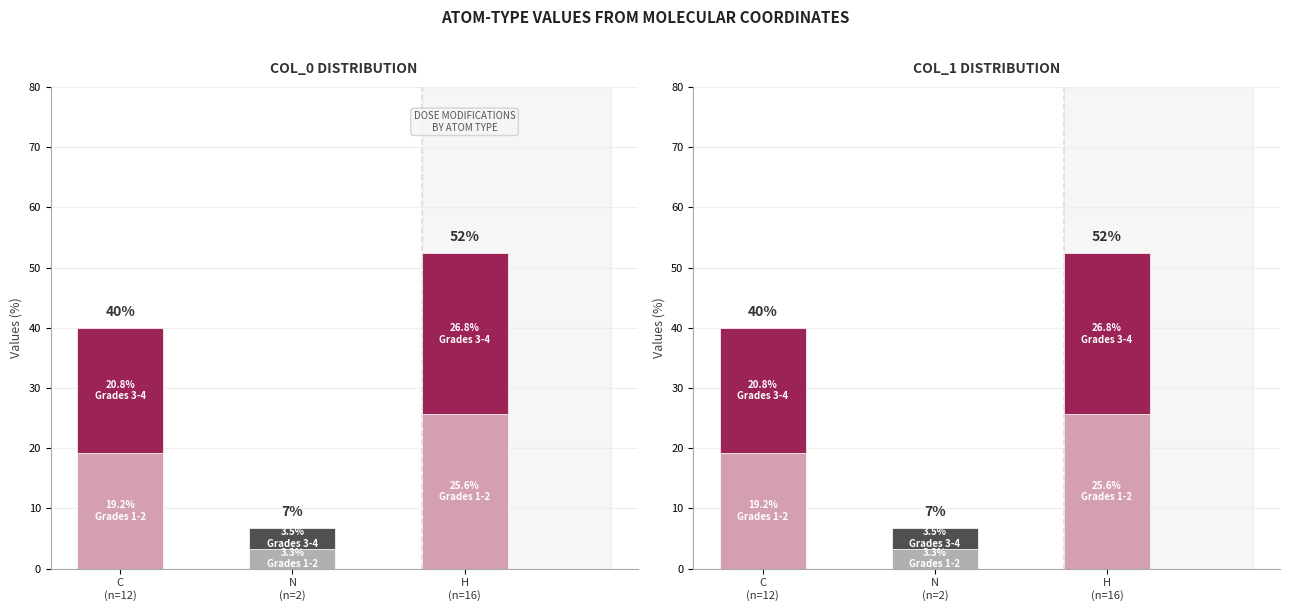

What are all the series names shown in the legend?

Grades 1-2, Grades 3-4